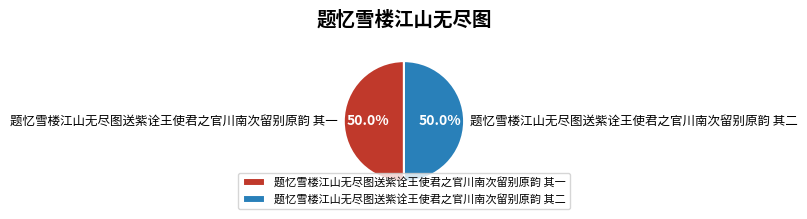

Do 题忆雪楼江山无尽图送紫诠王使君之官川南次留别原韵 其一 and 题忆雪楼江山无尽图送紫诠王使君之官川南次留别原韵 其二 together represent more than half of the pie?

Yes